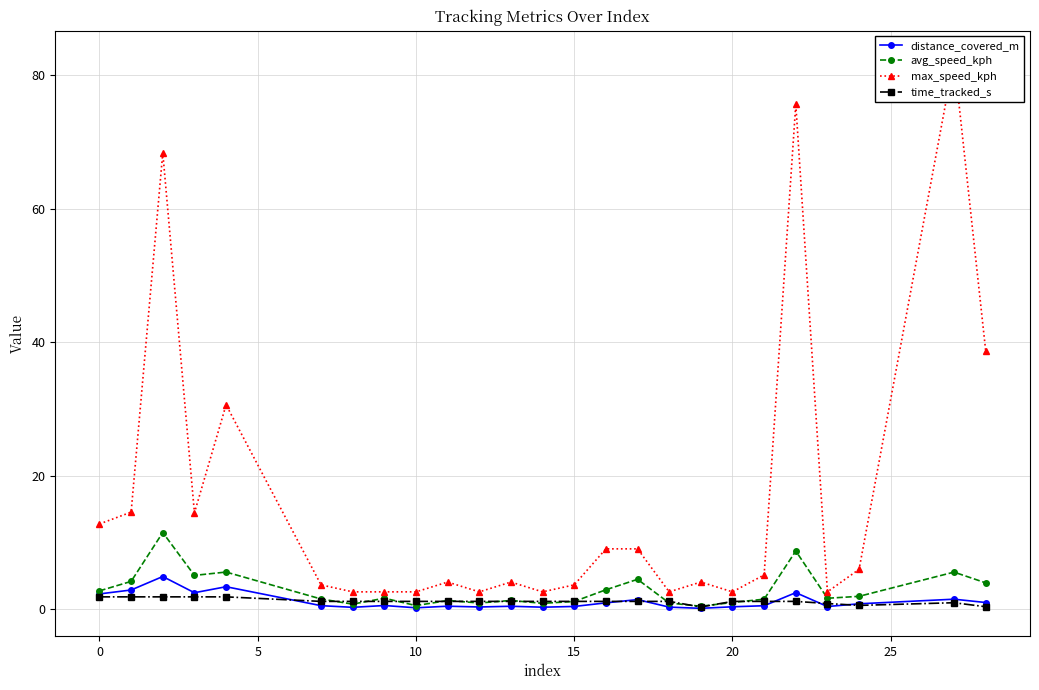

What is the highest value of the time_tracked_s series?

1.8